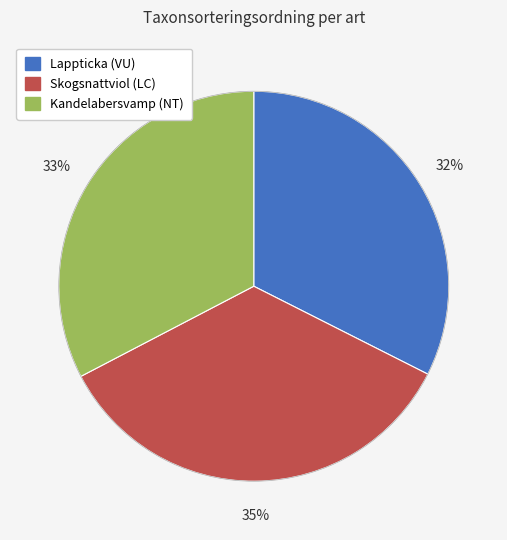

Approximately how many times larger is the value at Skogsnattviol (LC) compared to Kandelabersvamp (NT)?

1.1